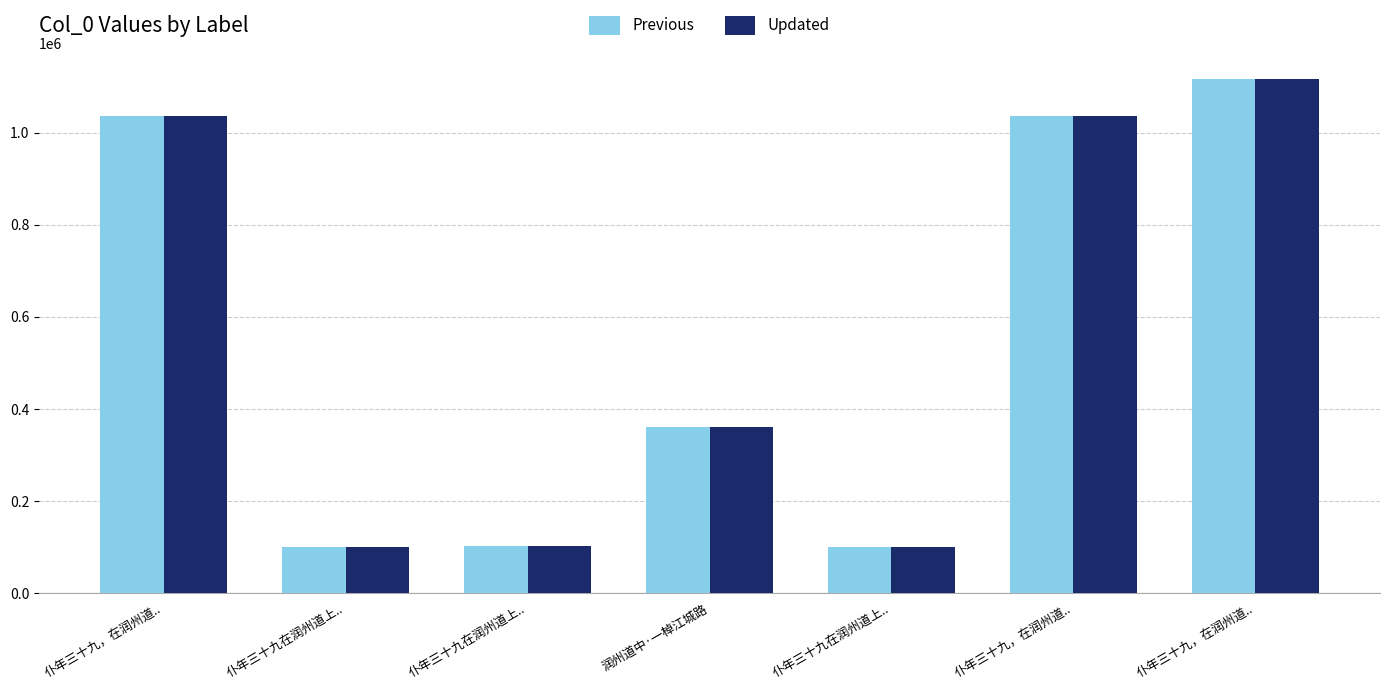

Which category has the highest value in the Previous series?

仆年三十九，在润州道..